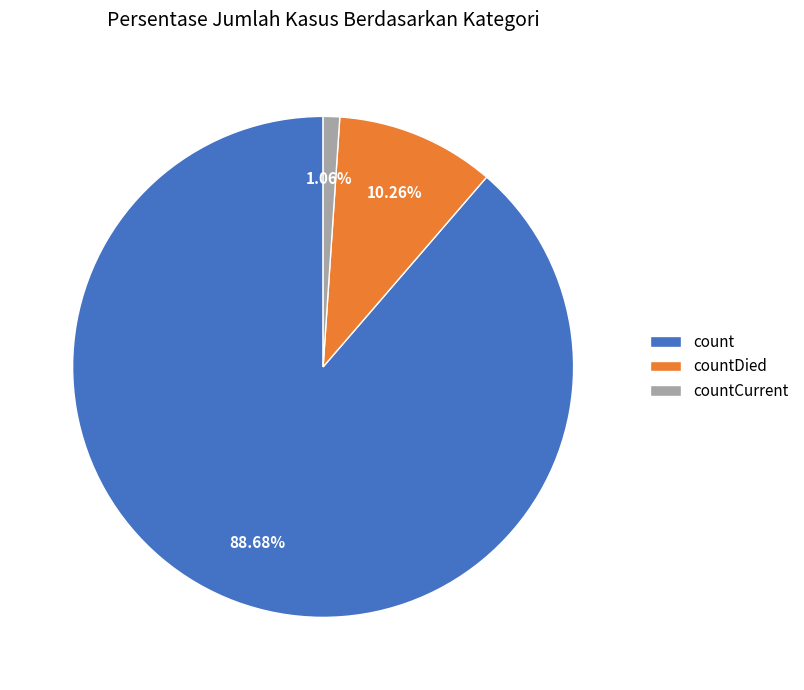

How many segments does this pie chart have?

3